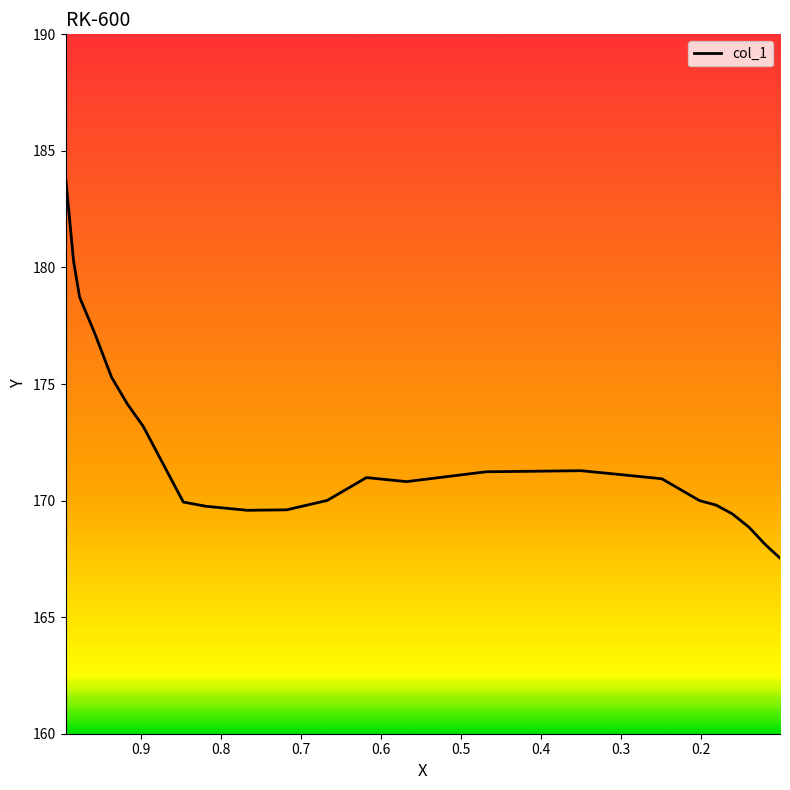

How many points are higher than both their immediate neighbors (excluding endpoints)?

2